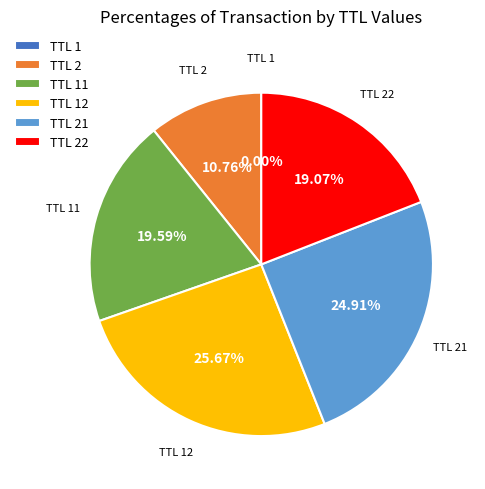

Does TTL 22 represent more than half of the total?

No